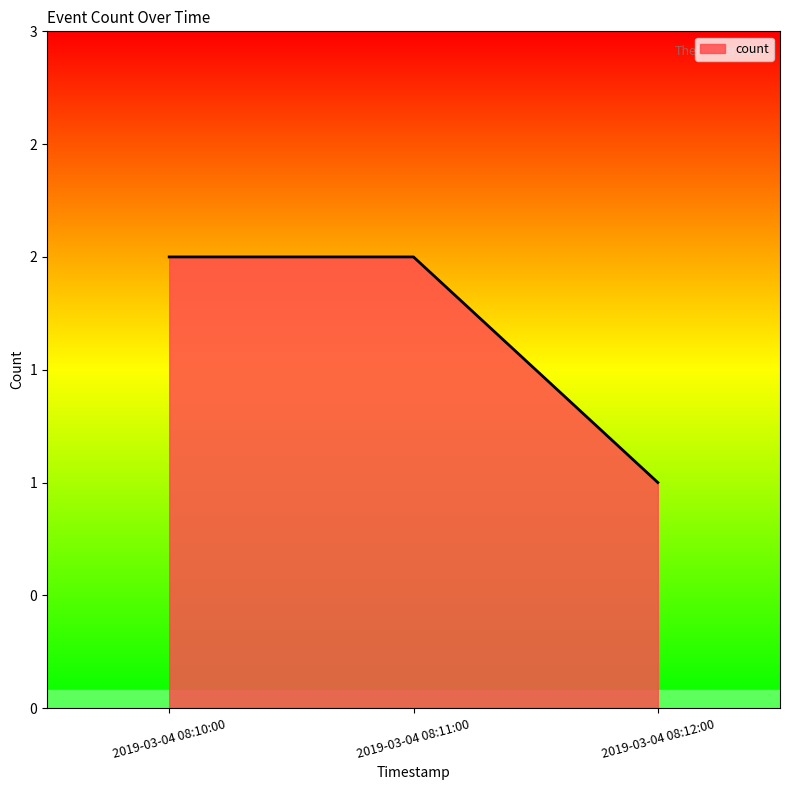

Does the chart display data point markers on the line(s)?

No